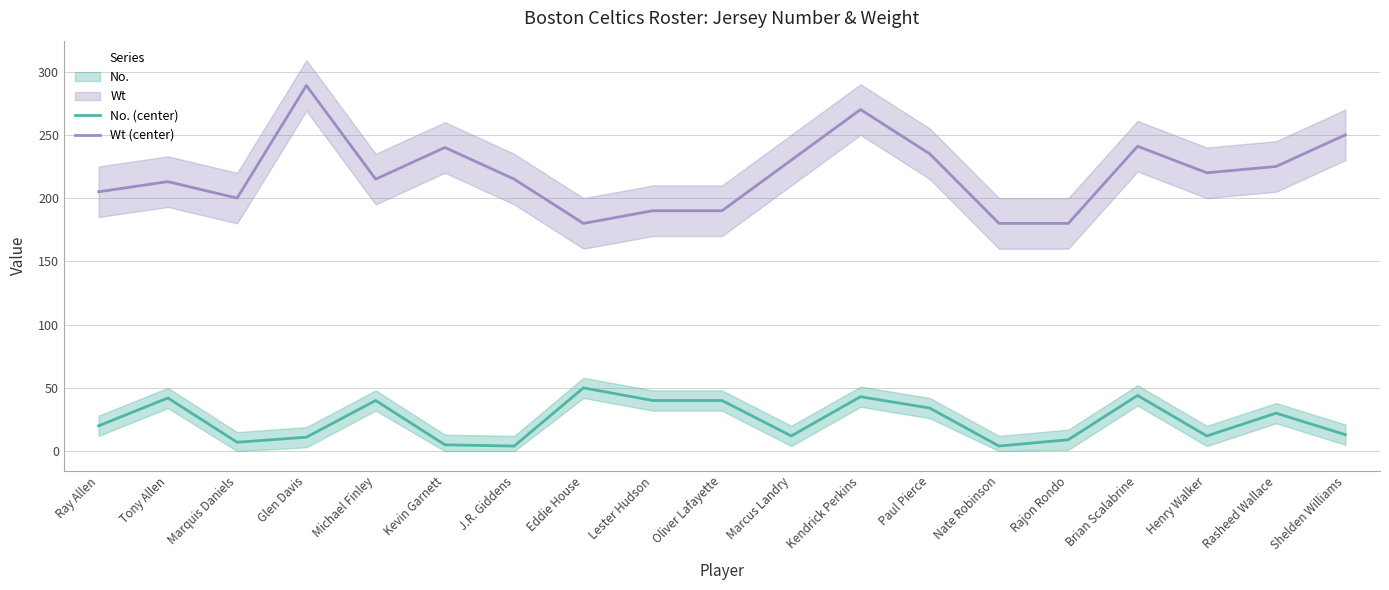

Between Kevin Garnett and Brian Scalabrine, which series saw the biggest shift?

No. (center)